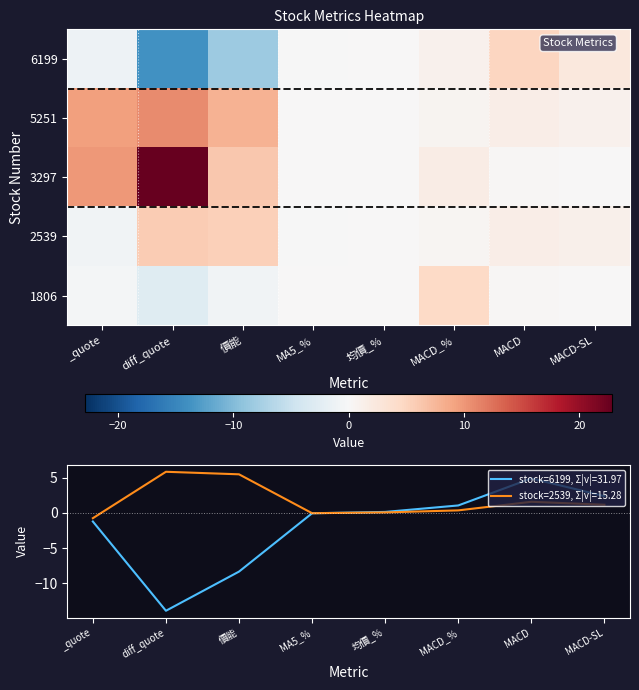

What is the lowest value of the stock=6199, Σ|v|=31.97 series?

-13.9